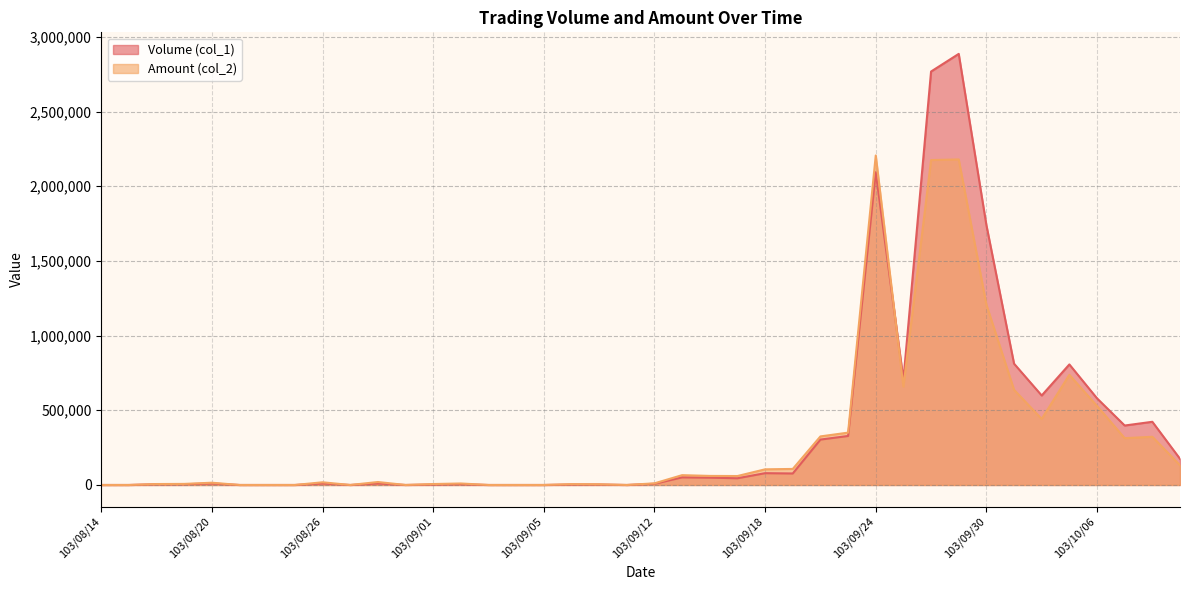

What is the difference between the maximum and second lowest values in the Amount (col_2) series?

2205850